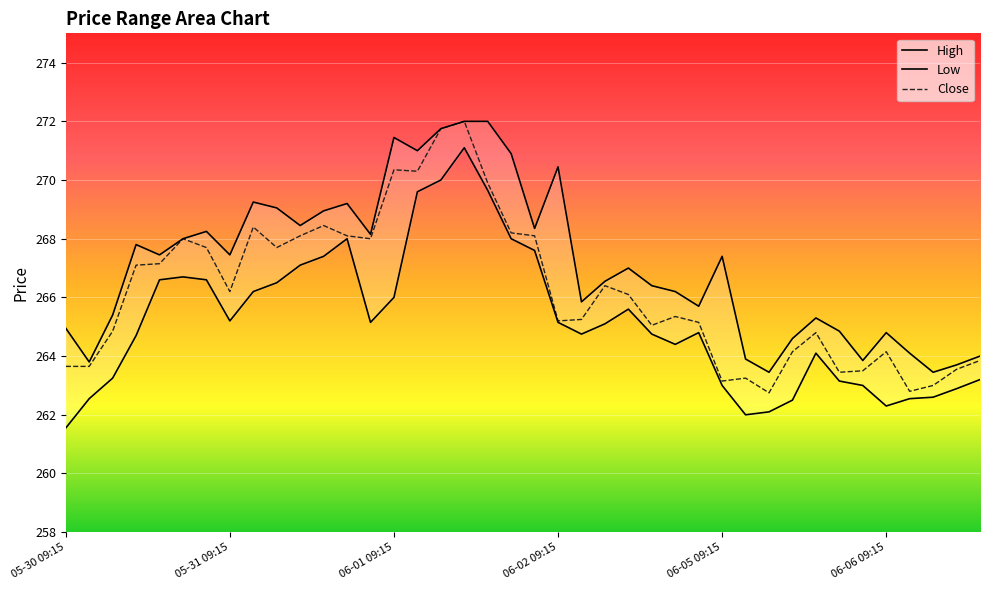

True or false: High and Low intersect in this chart.

False